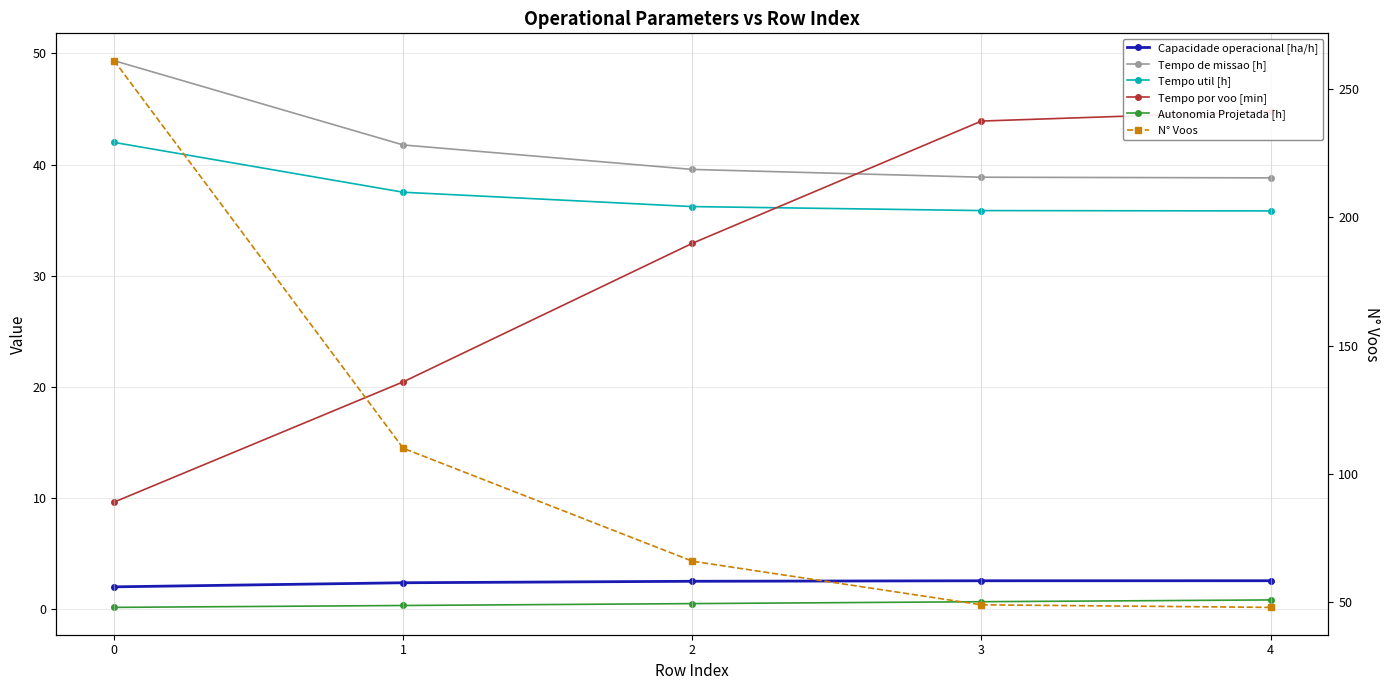

Which category has the lowest value in the Tempo de missao [h] series?

4